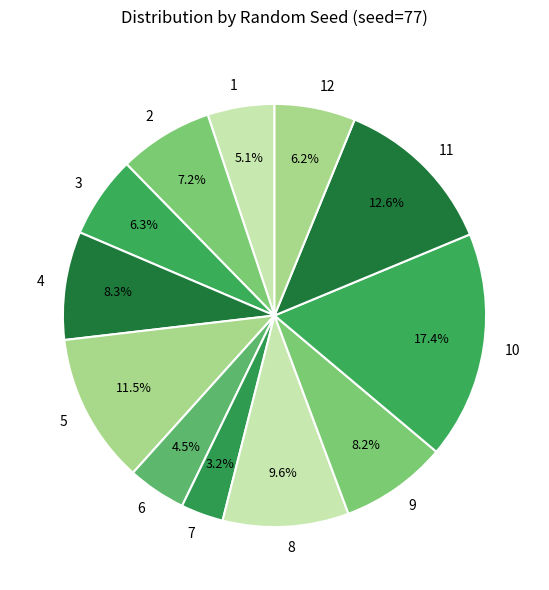

The 9 slice represents 8% of the pie. True or false?

True